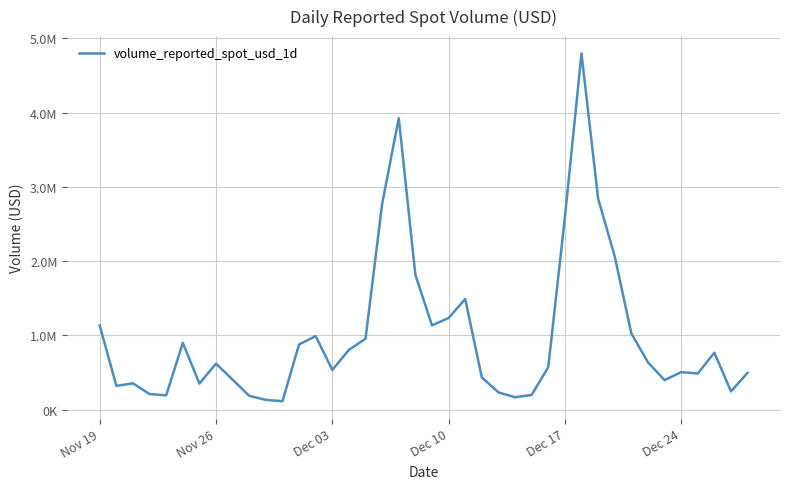

Does the chart display data point markers on the line(s)?

No